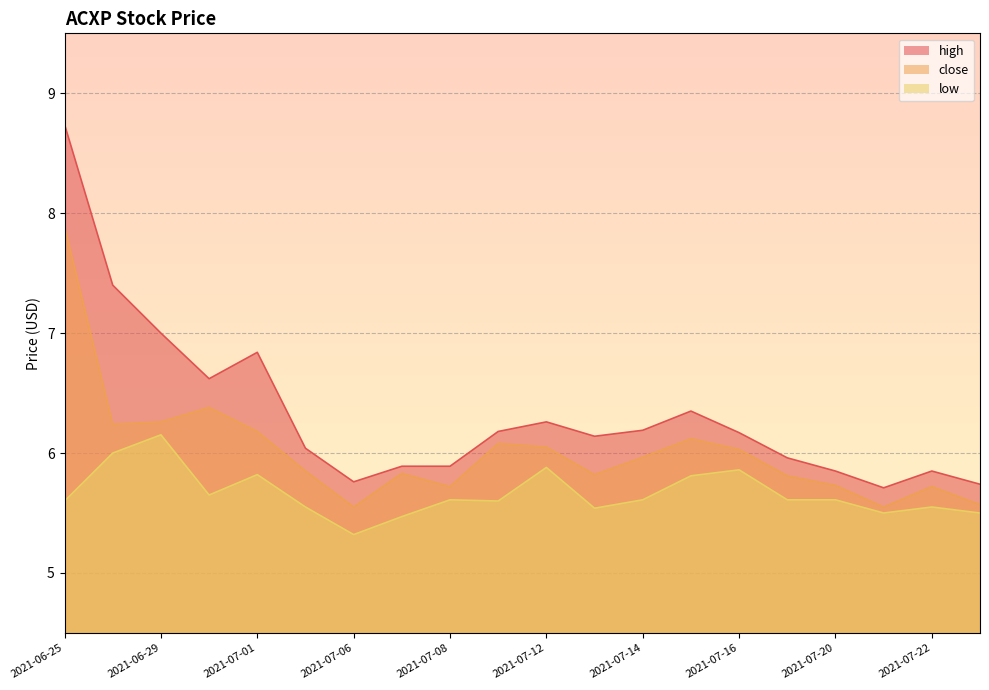

How many interior local valleys does the close series have?

5